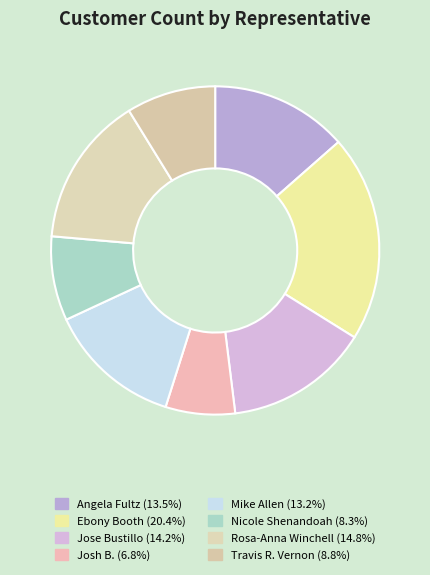

What is the change in value from Mike Allen to Travis R. Vernon?

-27